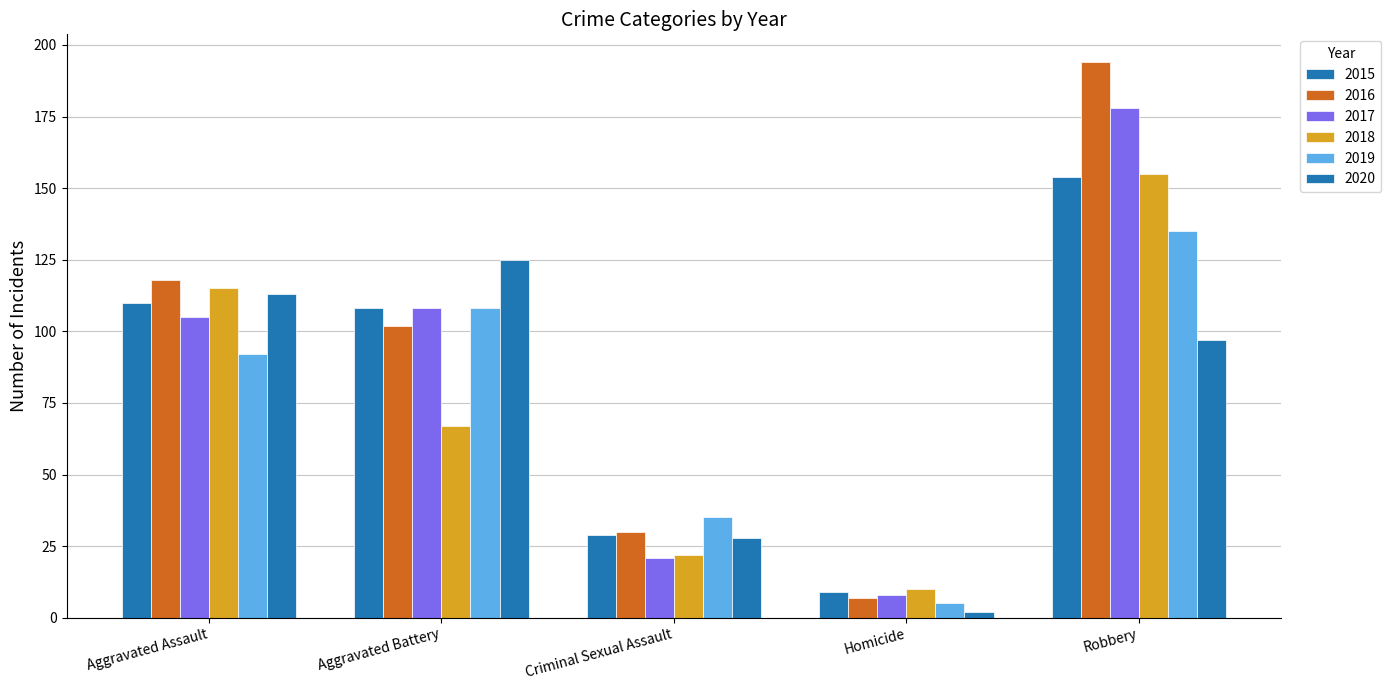

Which category has the highest value across all series?

Robbery